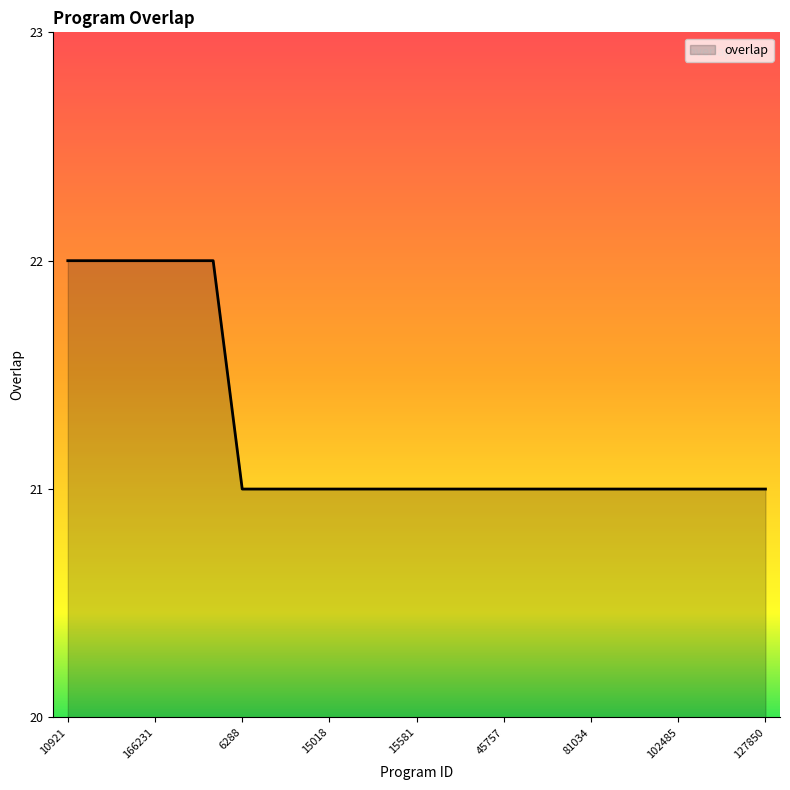

What is the minimum value shown in the chart?

21